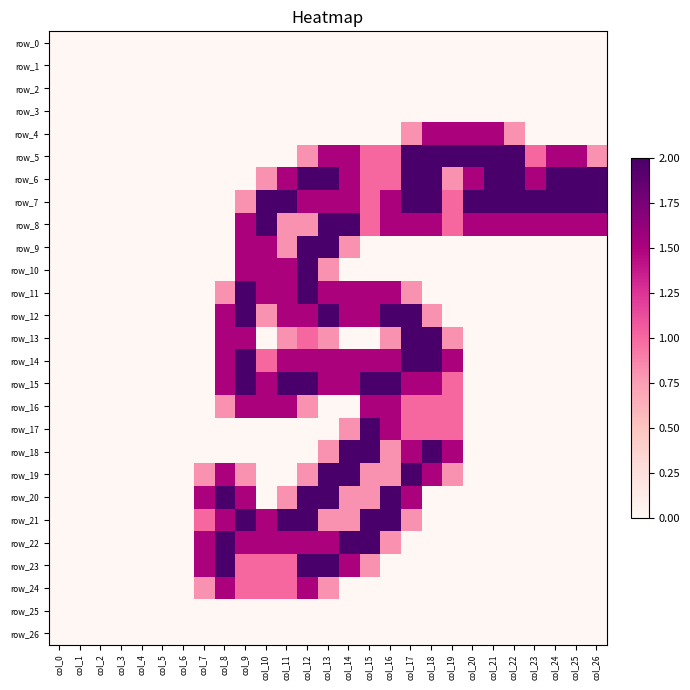

How many values in the row_15 series exceed 0?

12